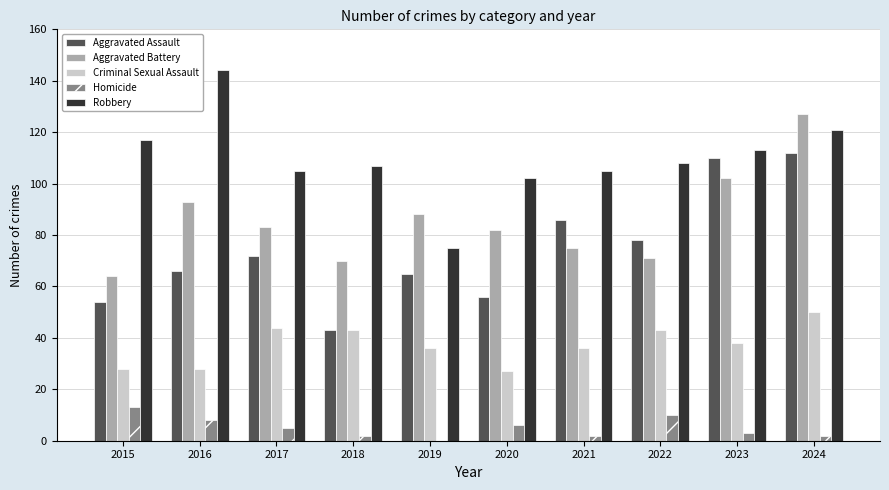

What is the sum of the Aggravated Assault values at 2020 and 2016?

122